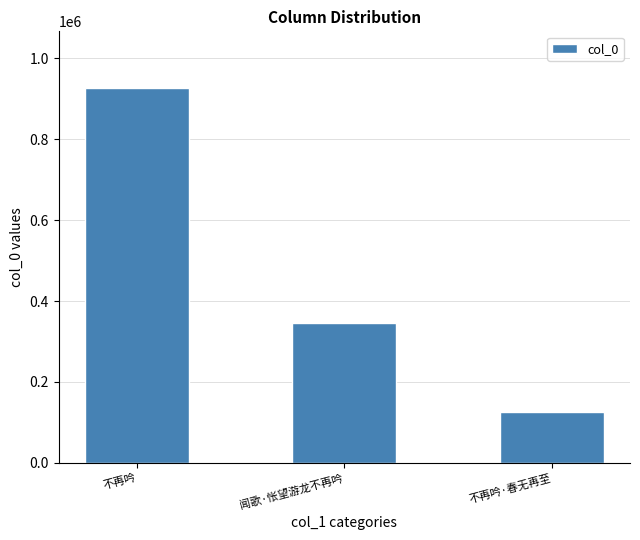

The value at 不再吟 is 1508219. True or false?

False